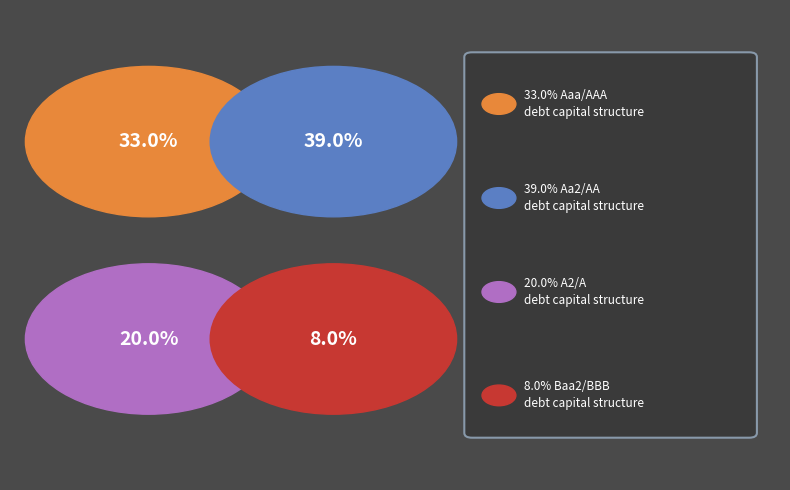

To the nearest percent, what is the average slice percentage?

25%